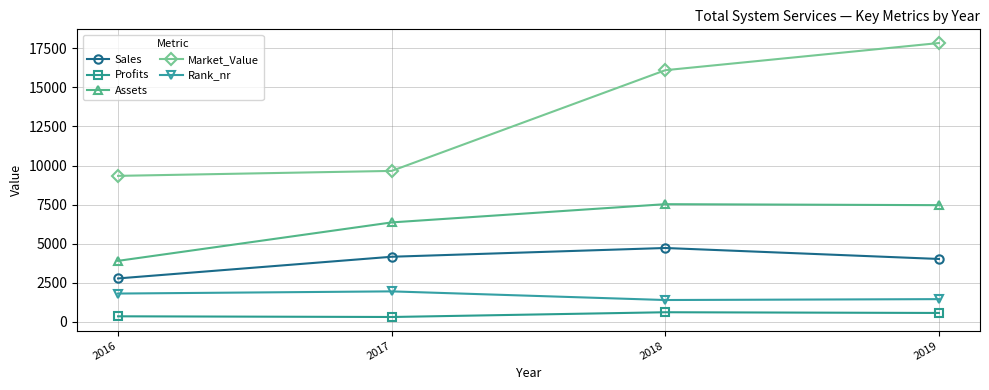

True or false: Market_Value and Rank_nr cross at least once.

False